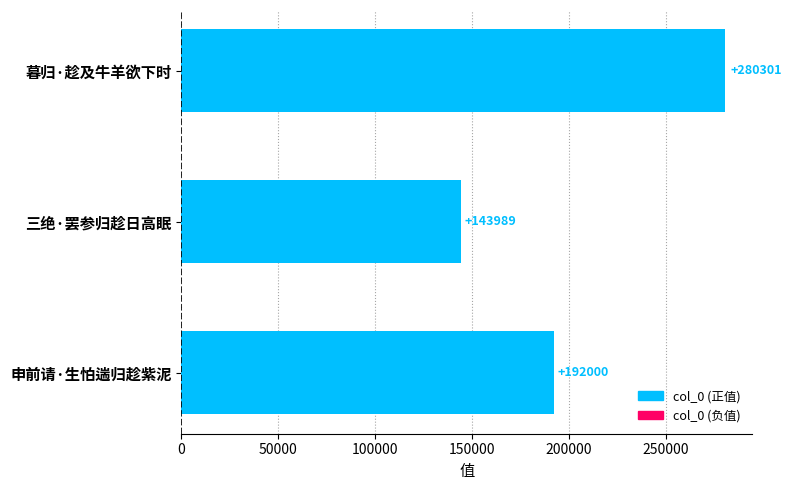

Where is the data nearest to the value 212145?

申前请·生怕遄归趁紫泥